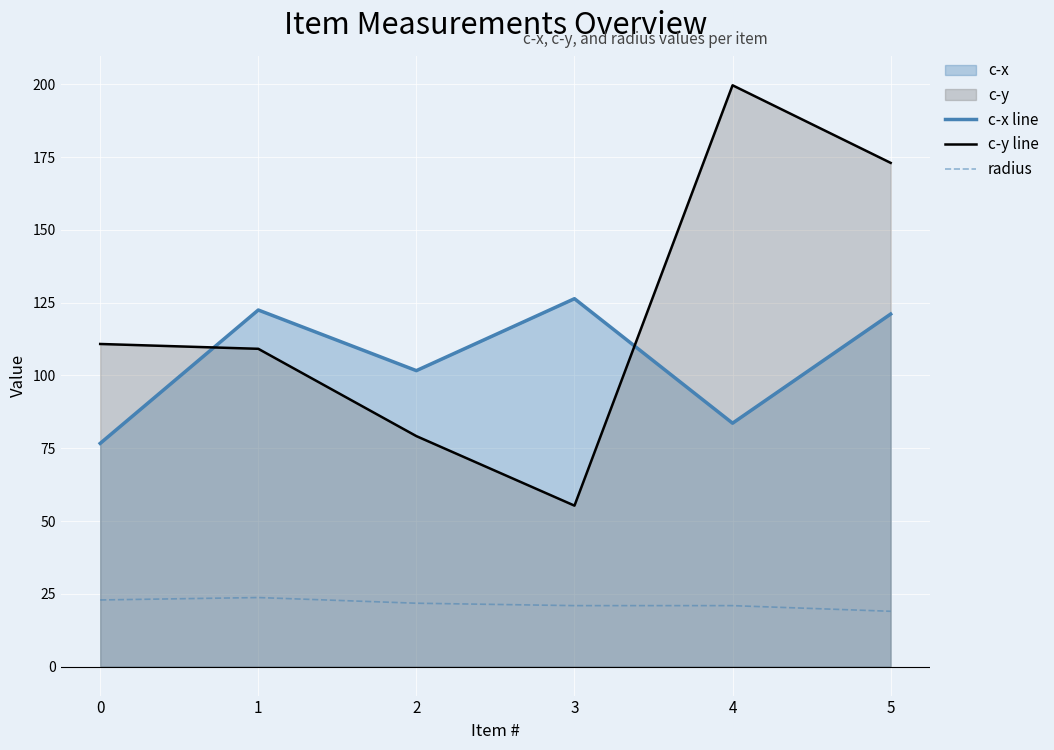

List the series in order of their peak value, lowest first.

radius, c-x line, c-y line